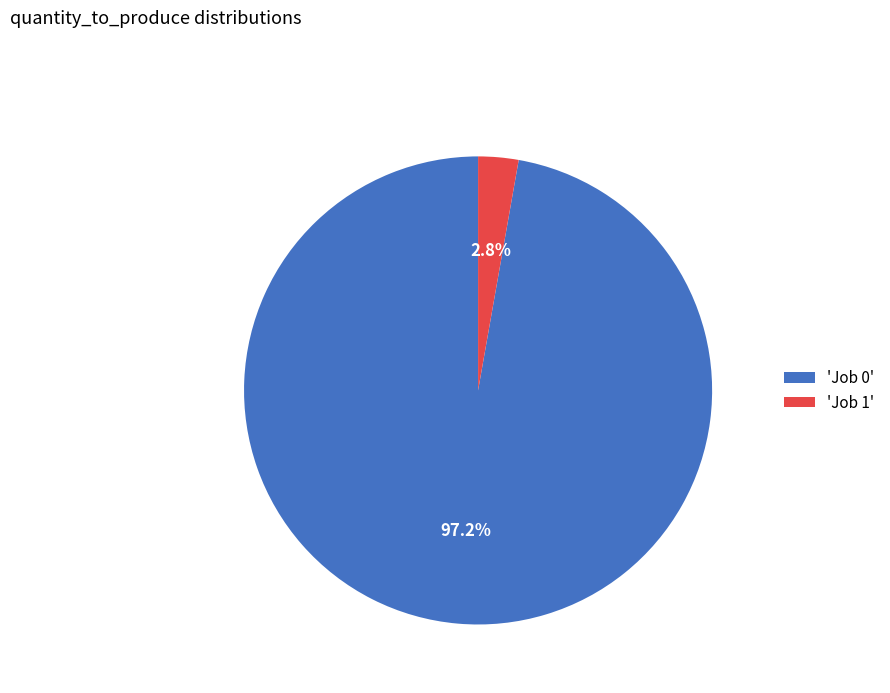

Rank the categories by value from highest to lowest.

'Job 0', 'Job 1'